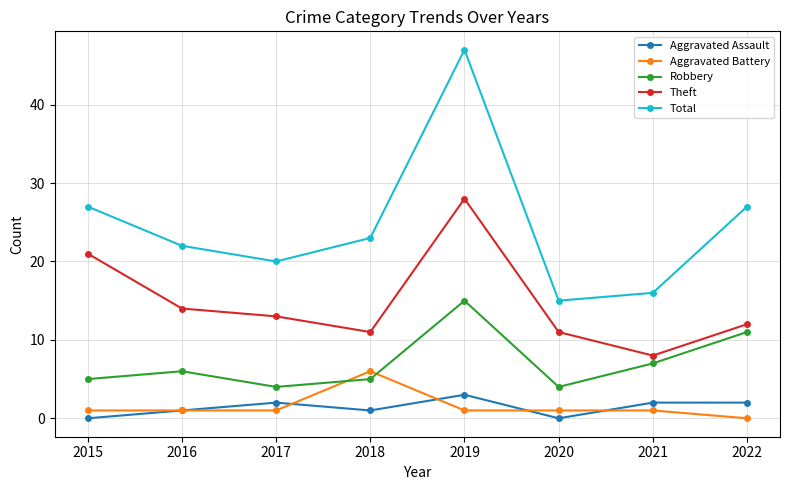

True or false: Aggravated Assault has a value of 3 at 2019.

True